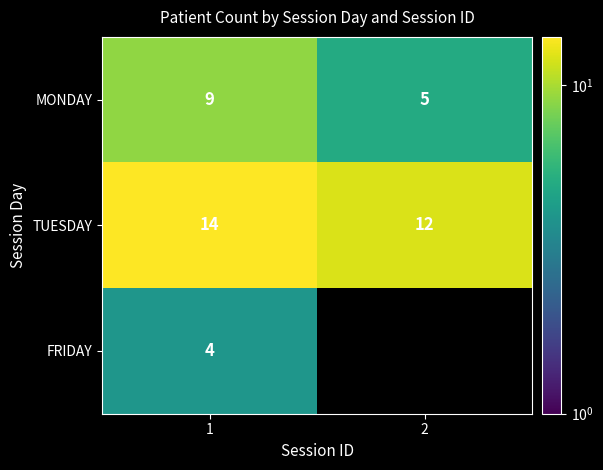

What is the total value across all series at 1?

27